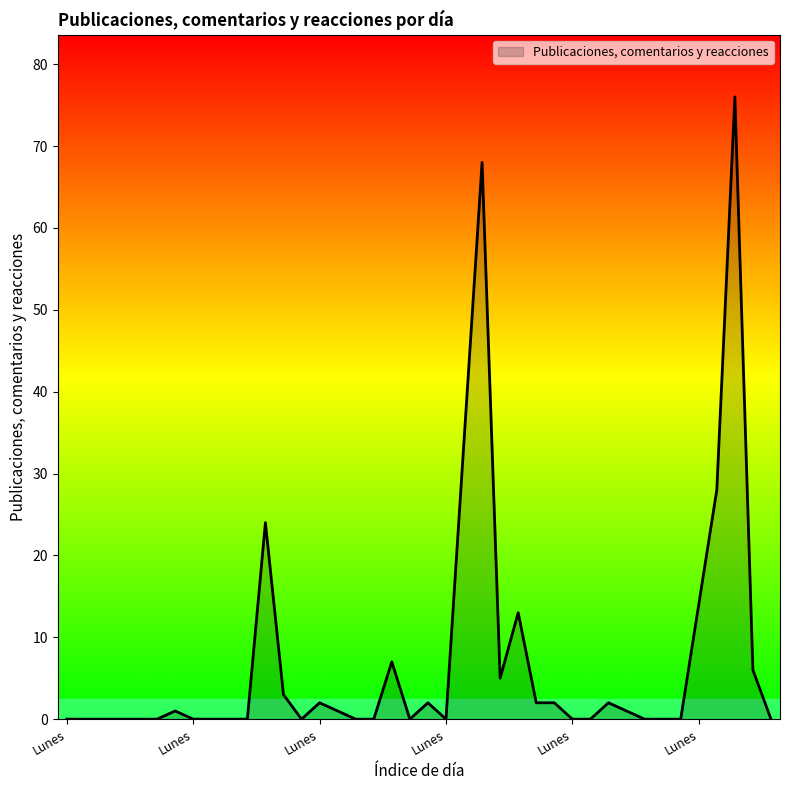

What is the maximum value shown in the chart?

76